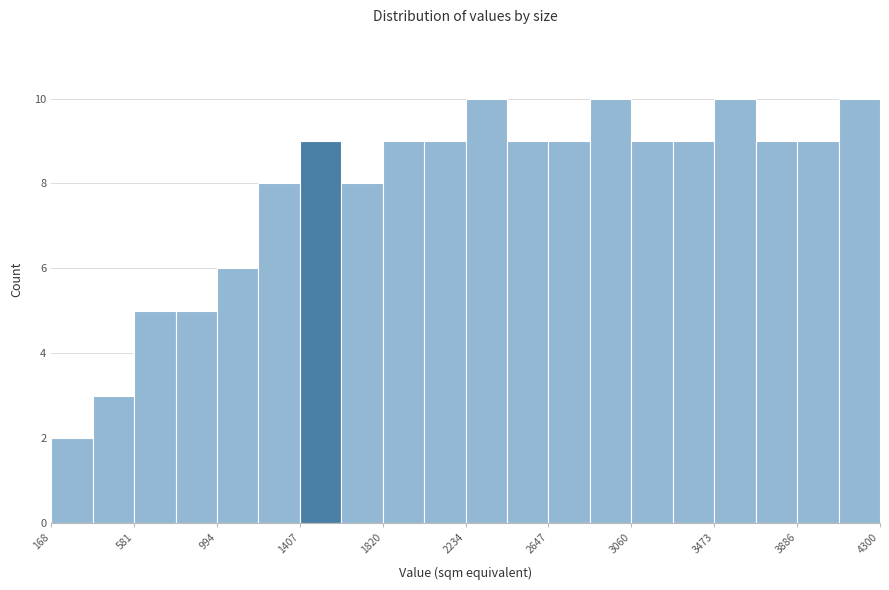

Reading left to right, transcribe this chart: for each bar, give the range it covers on the x-axis and its height. Neither the bar edges nor the heights are printed on the chart, so give them approximately, as read against the axes.

150 to 350: 2
350 to 600: 3
600 to 800: 5
800 to 1000: 5
1000 to 1200: 6
1200 to 1400: 8
1400 to 1600: 9
1600 to 1800: 8
1800 to 2050: 9
2050 to 2250: 9
2250 to 2450: 10
2450 to 2650: 9
2650 to 2850: 9
2850 to 3050: 10
3050 to 3250: 9
3250 to 3450: 9
3450 to 3700: 10
3700 to 3900: 9
3900 to 4100: 9
4100 to 4300: 10